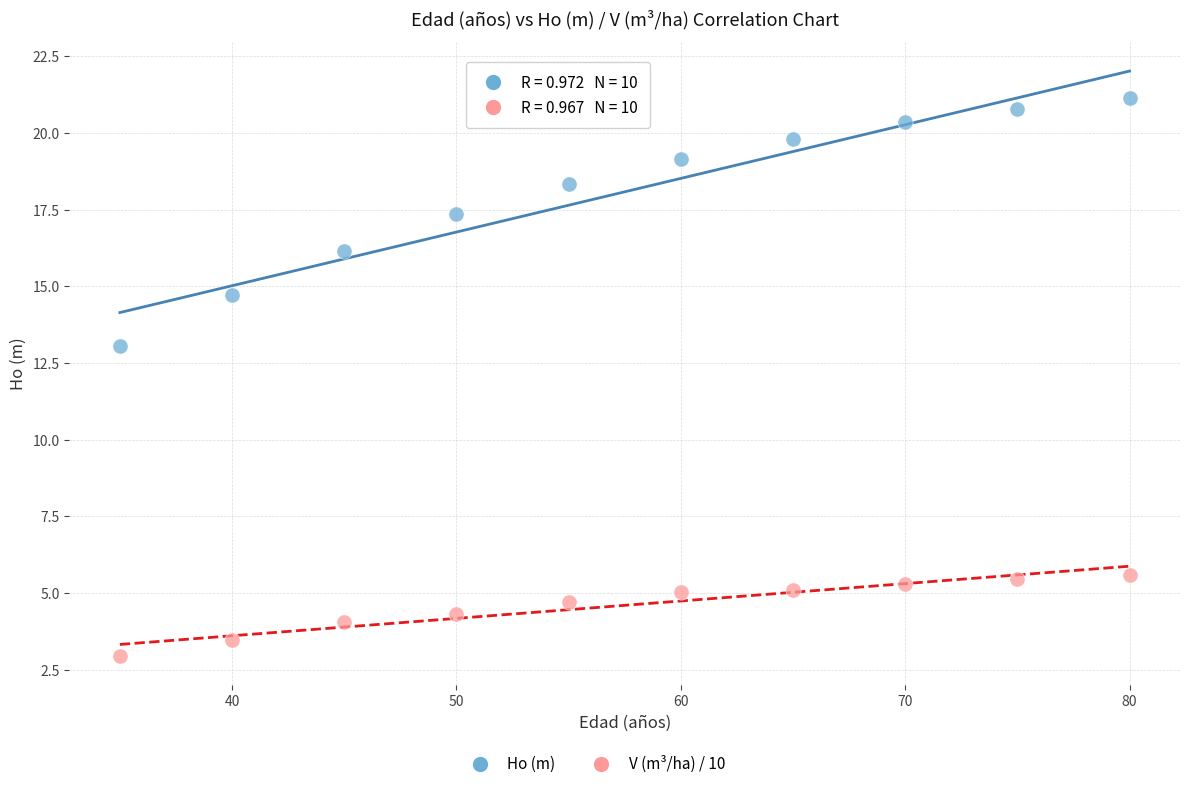

Across all data points, what is the range of X values (max minus min)?

45.0